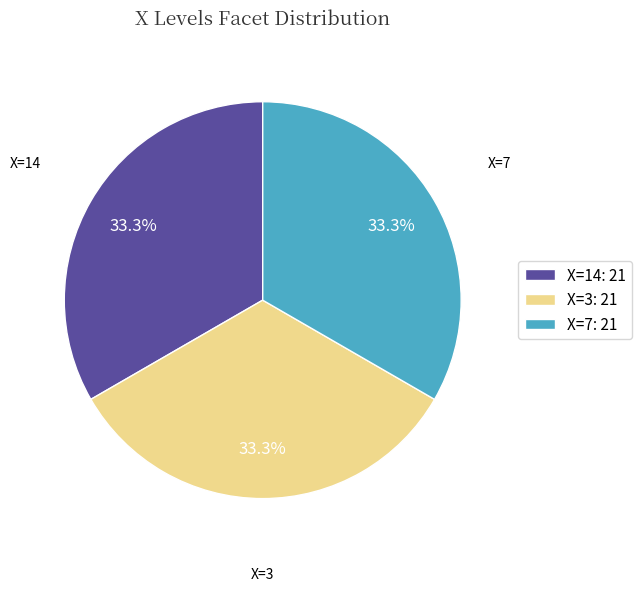

Does any single category account for the majority?

No